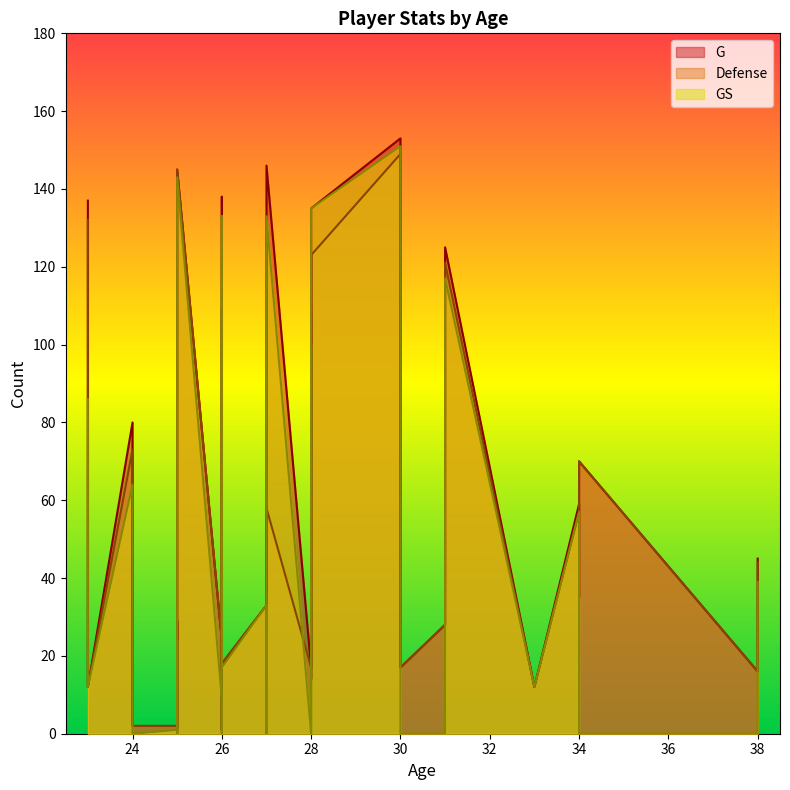

True or false: G and Defense cross at least once.

False